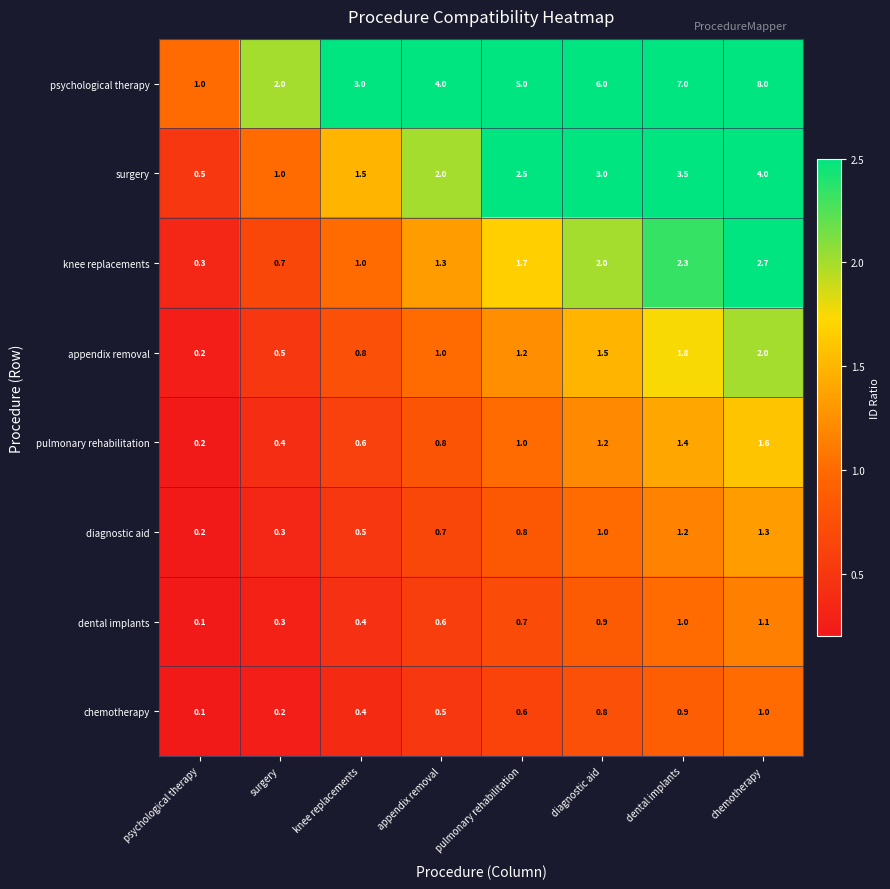

What is the difference between the maximum and minimum values in the appendix removal series?

1.8